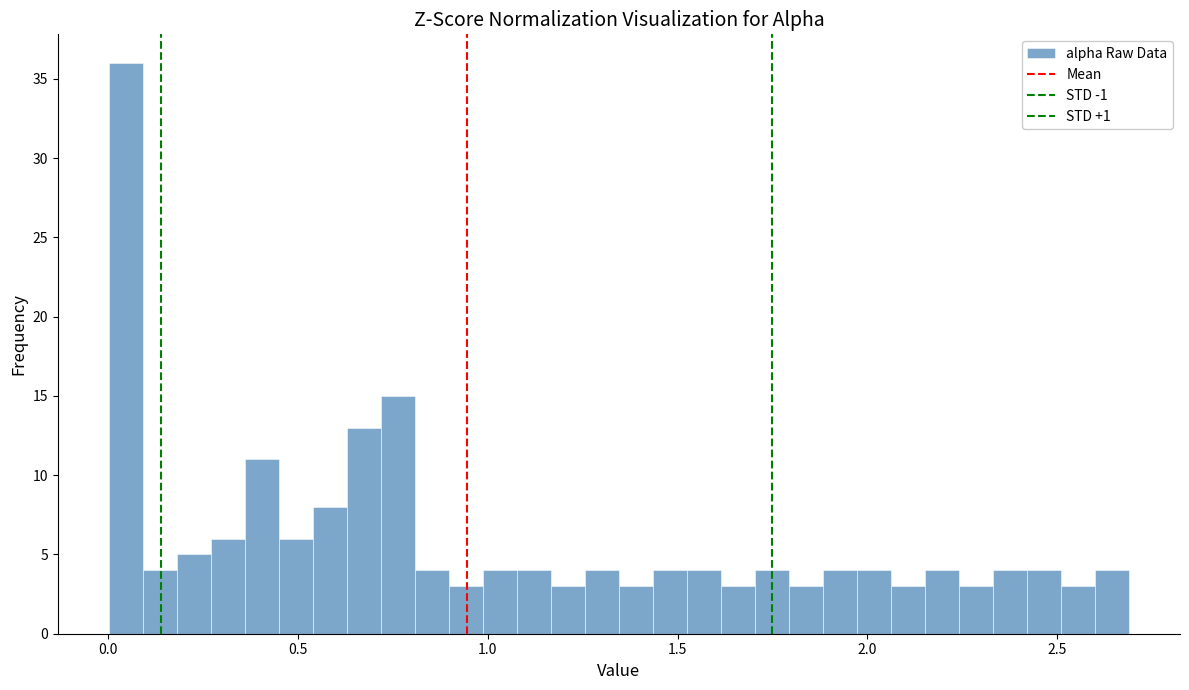

Around what value on the x-axis is the tallest bar? Give the approximate position of its centre, as read against the axis.

0.05